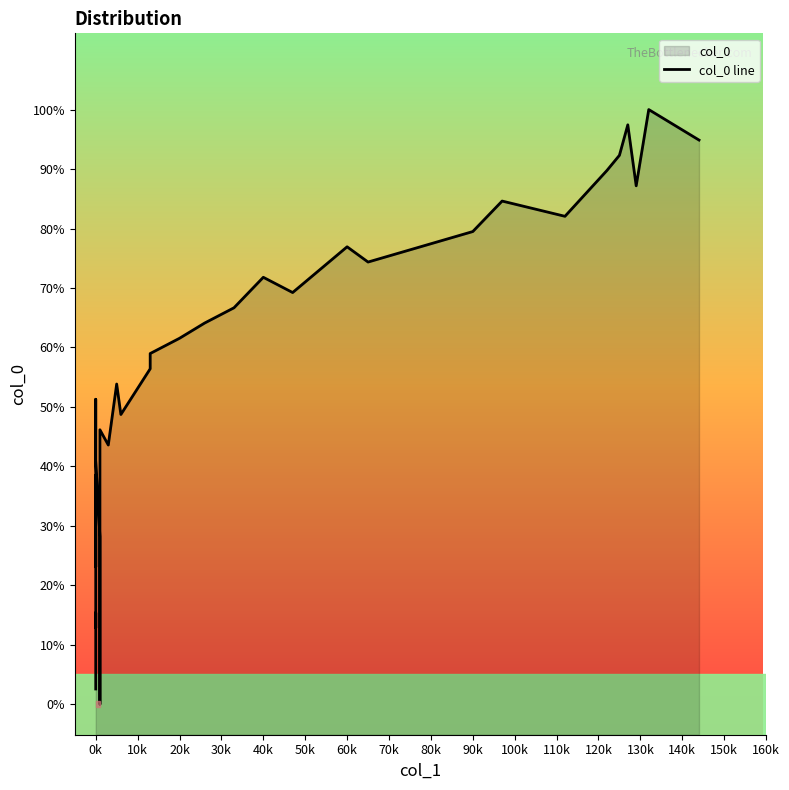

How many categories are shown in the chart?

40